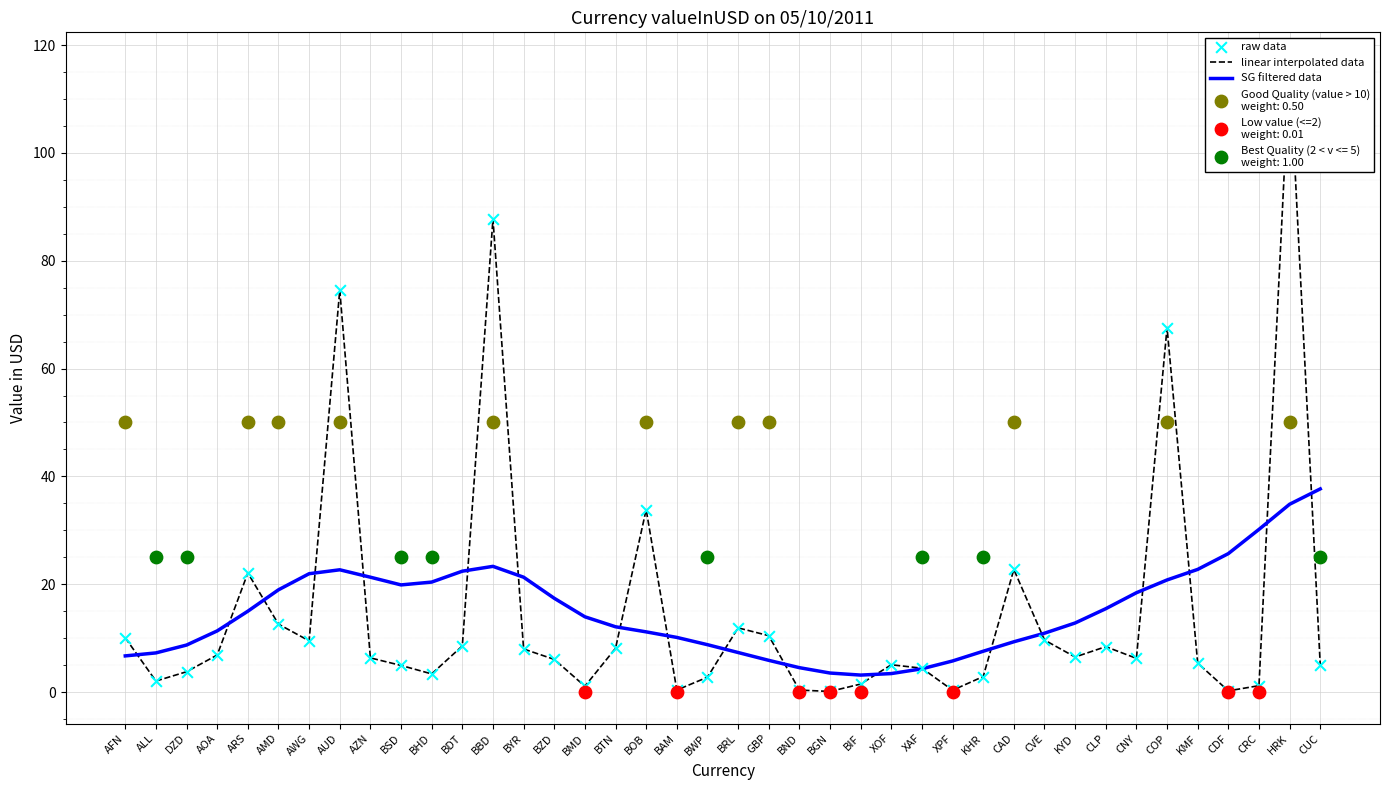

Which series reaches the maximum Y coordinate?

linear interpolated data